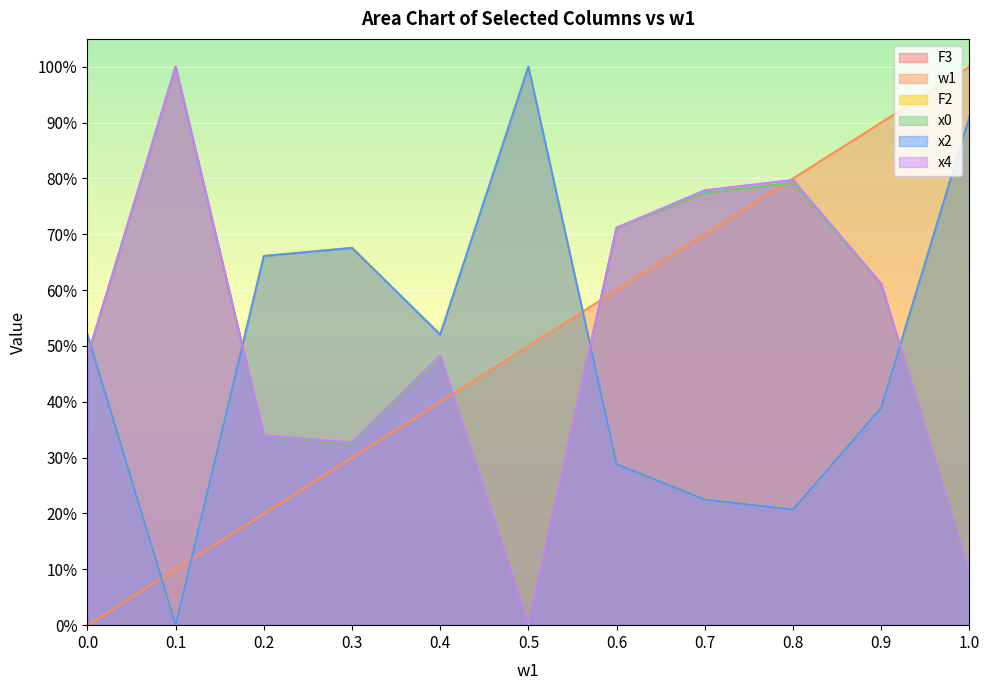

What is the value of the F2 point at the 1st from the left?

52.0